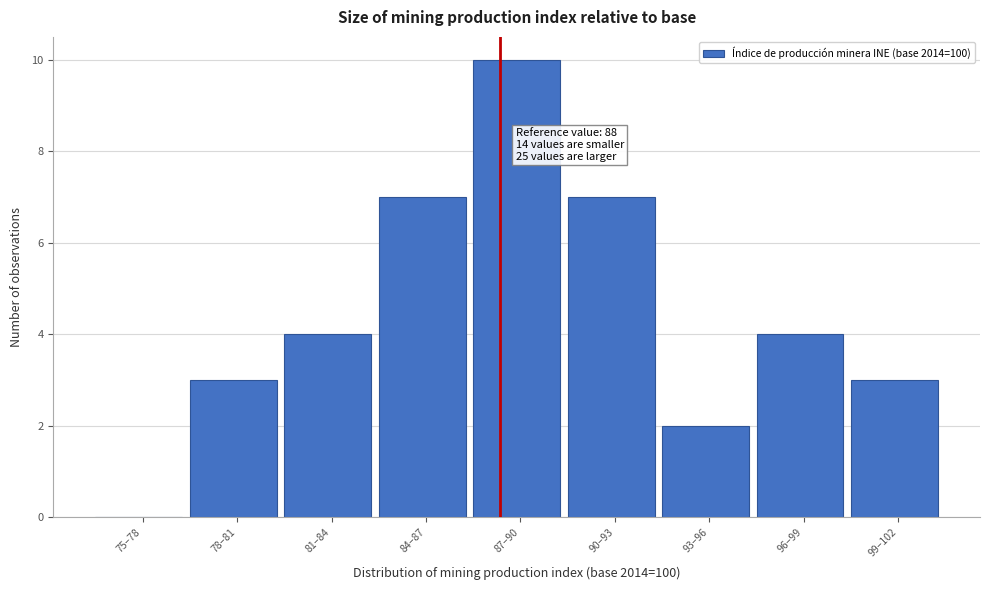

Reading left to right, list all the values displayed in this chart.

75–78=0	78–81=3	81–84=4	84–87=7	87–90=10	90–93=7	93–96=2	96–99=4	99–102=3